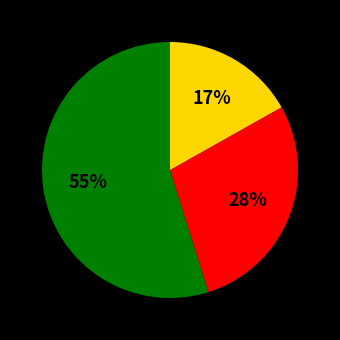

Does any single category account for the majority?

Yes